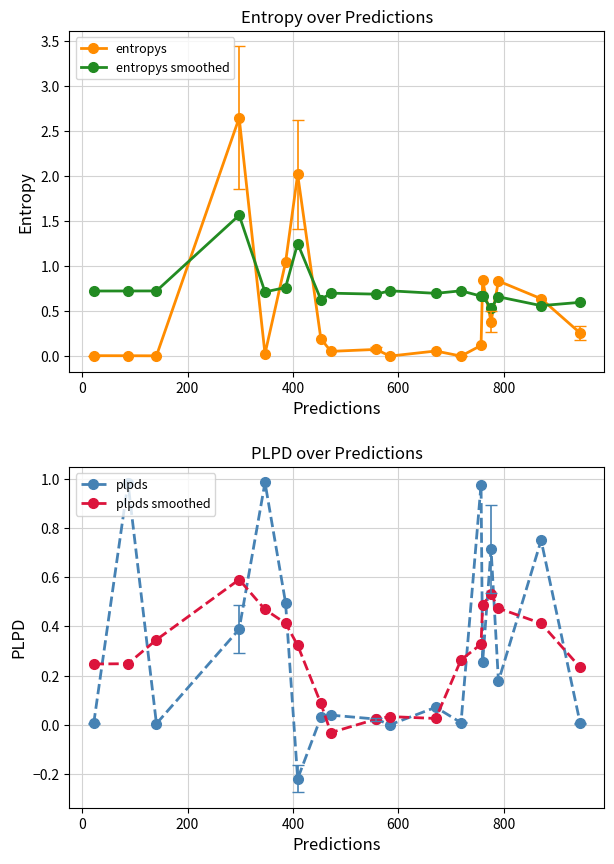

True or false: plpds has more than 1 points higher than both neighbors.

True